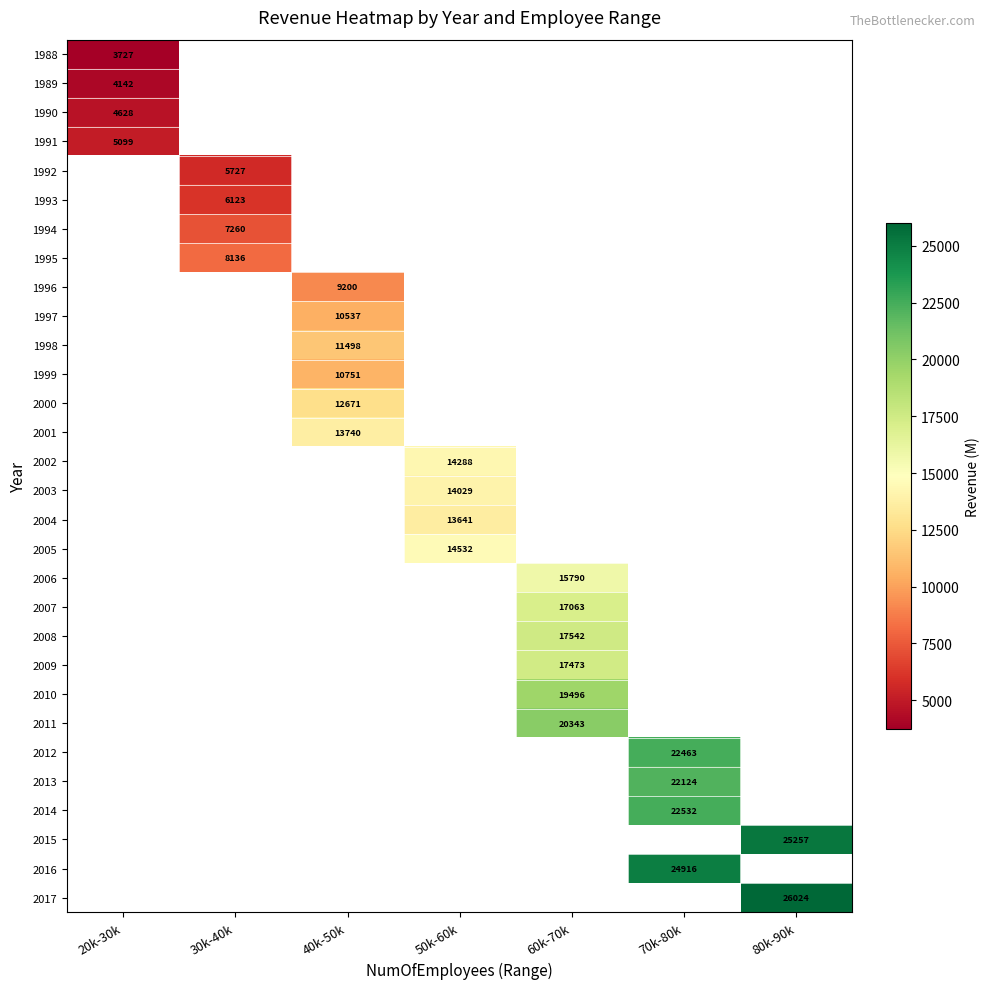

At how many categories does at least one series exceed 16110?

3